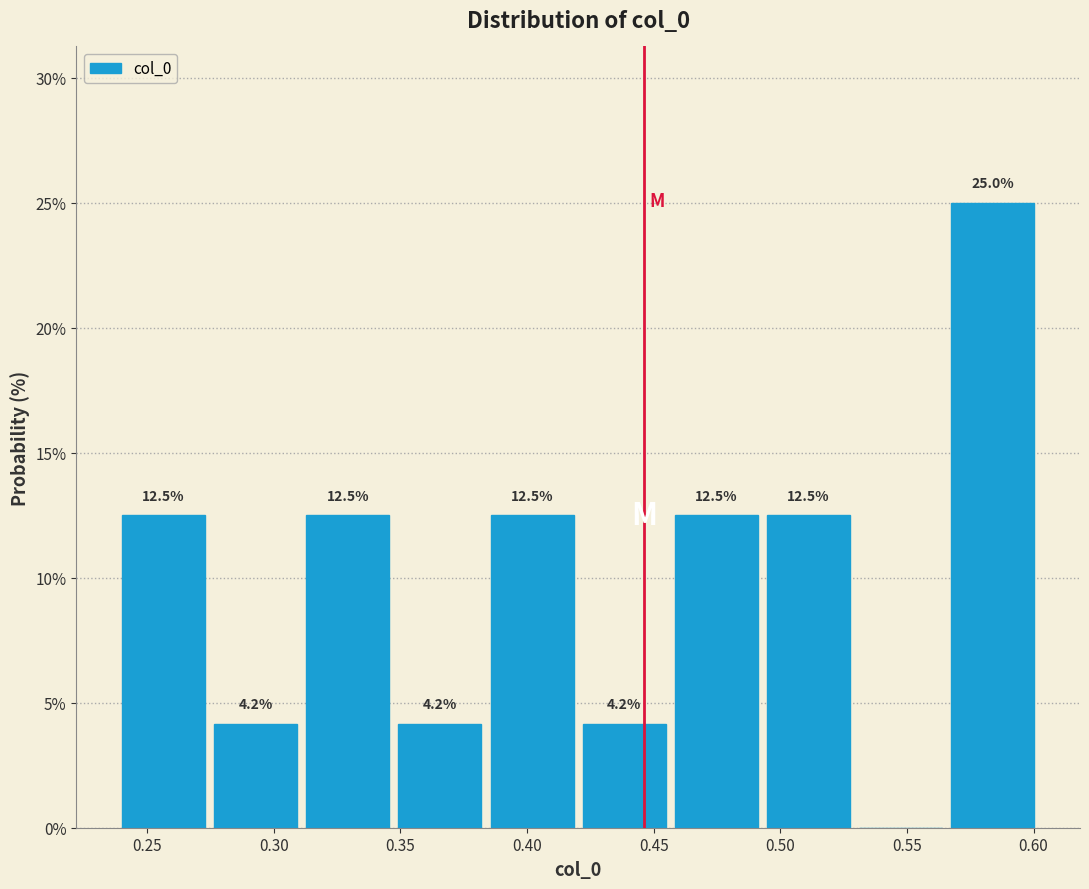

Over which range of the x-axis is the bar tallest?

0.565 to 0.600